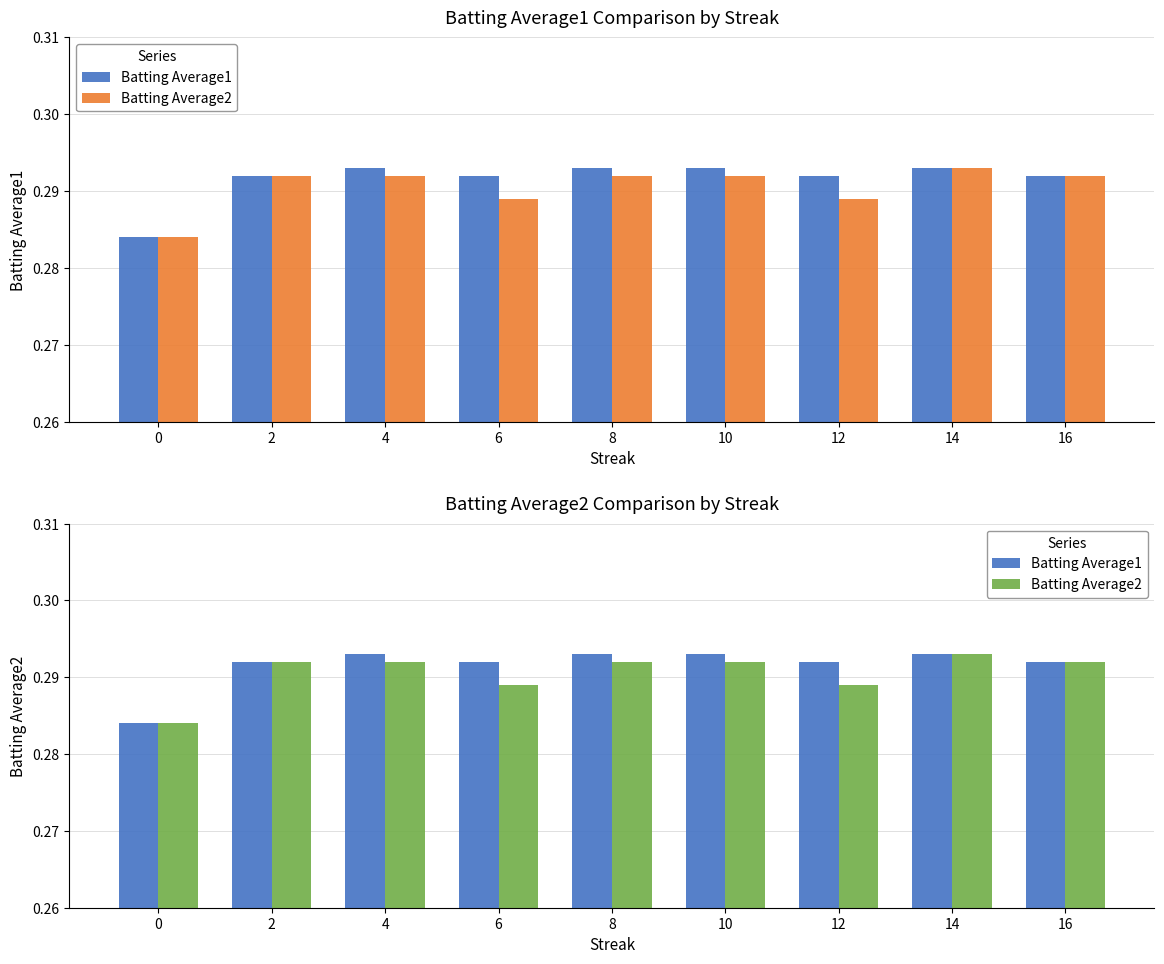

What is the value of the Batting Average1 bar at the 1st from the left?

0.3